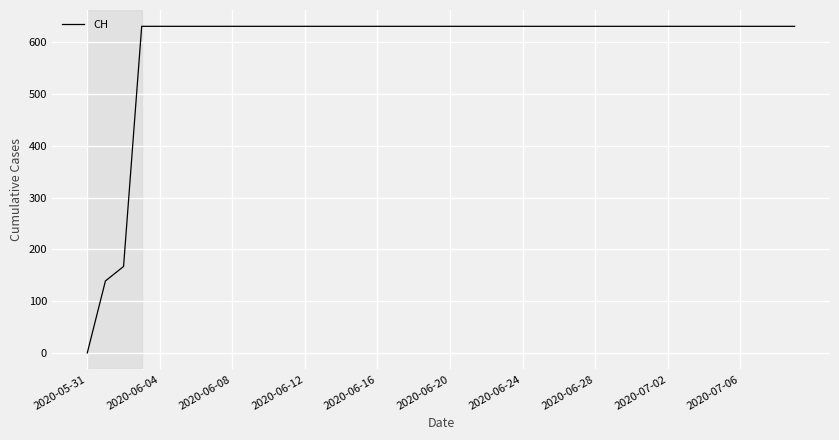

What is the difference between the maximum and minimum values?

631